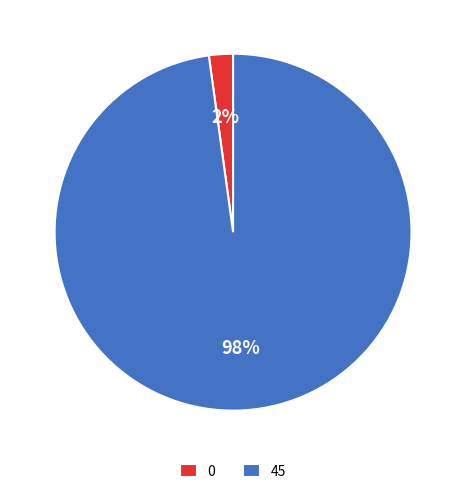

What percentage is the 45 slice, to the nearest percent?

98%